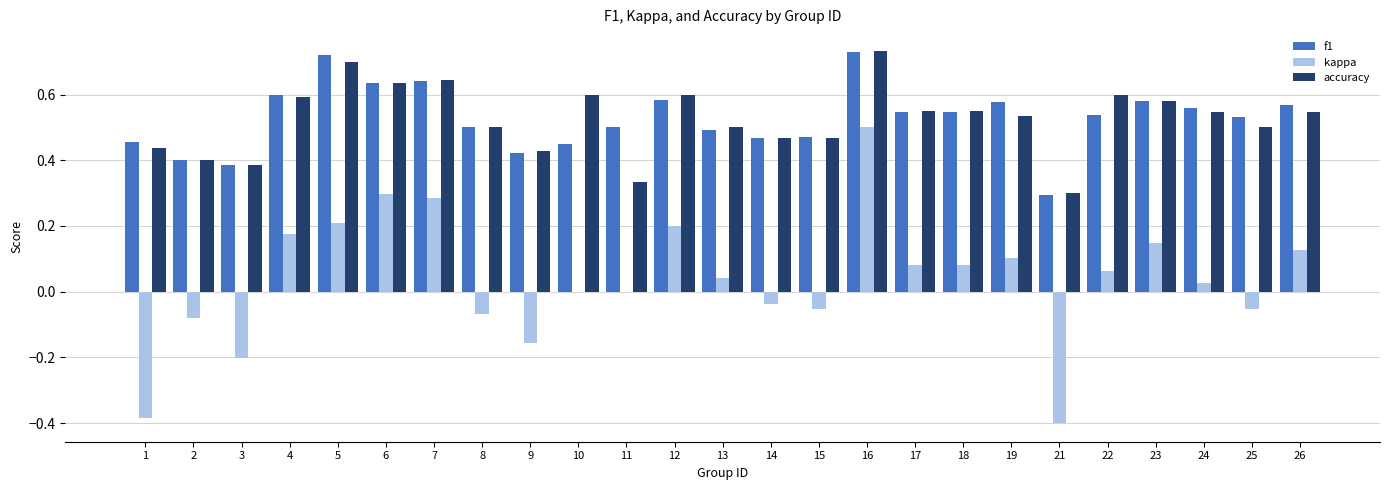

At which label does kappa first exceed 0?

4